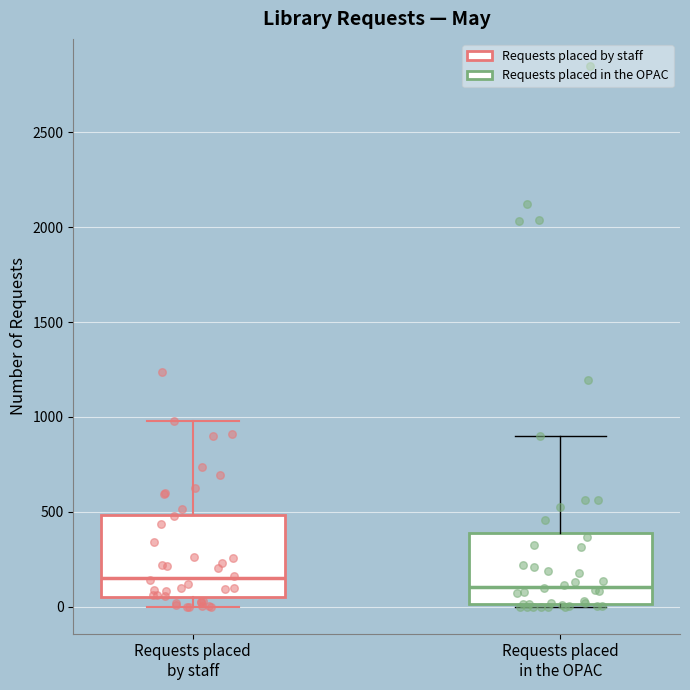

Reading left to right, transcribe this box plot: for each box, give where its median line is, the range the box spans, and where its two whiskers end, as read against the y-axis. The values are not printed on the chart, so give them approximately, as read against the axis.

Requests placed by staff: median 150, box 50 to 500, whiskers 0 to 1000
Requests placed in the OPAC: median 100, box 0 to 400, whiskers 0 to 900